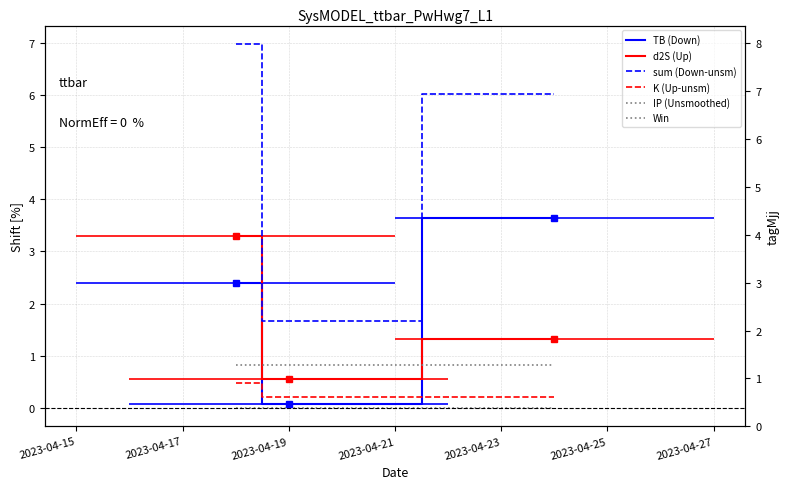

Reading left to right, transcribe all the data shown in this chart.

TB (Down): 2.4	0.1	3.6
d2S (Up): 3.3	0.5	1.3
sum (Down-unsm): 7.0	1.7	6.0
K (Up-unsm): 0.5	0.2	0.2
IP (Unsmoothed): 0.8	0.8	0.8
Win: 0.0	0.0	0.0